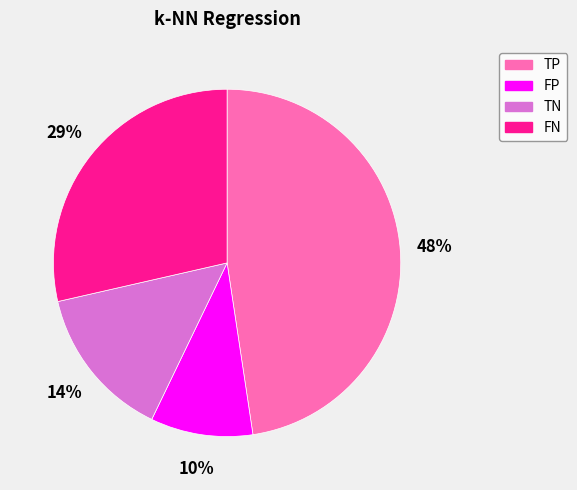

Count the number of slices in the pie.

4